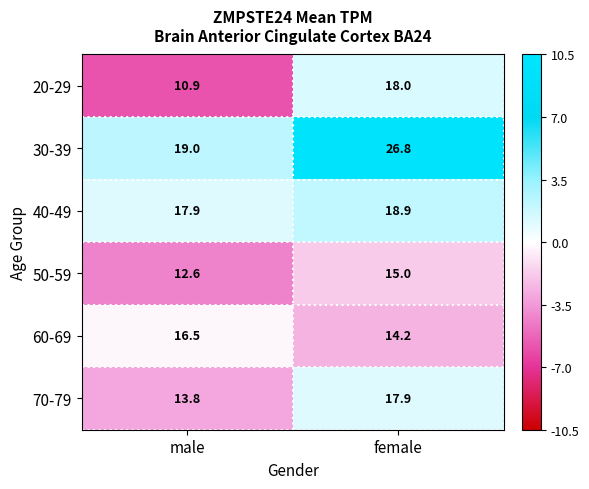

How many data points in 30-39 are less than 26?

1